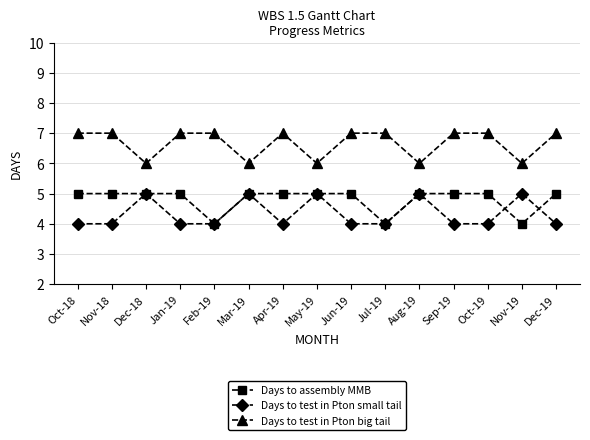

What value does the Days to test in Pton small tail series have at Sep-19?

4